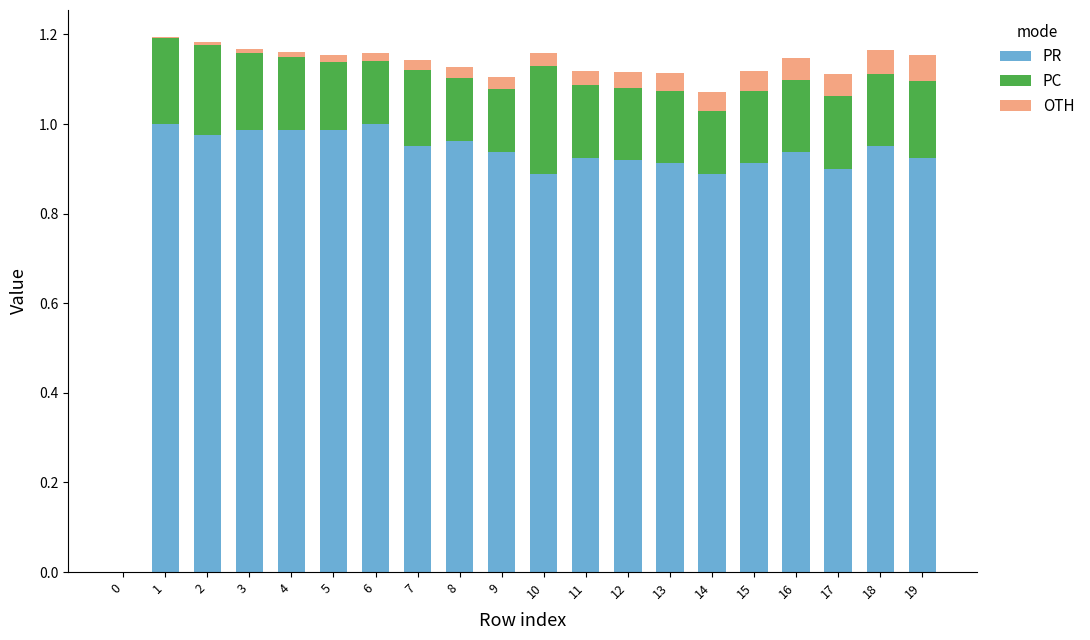

Is it true that PR equals 0.9 at 9?

True